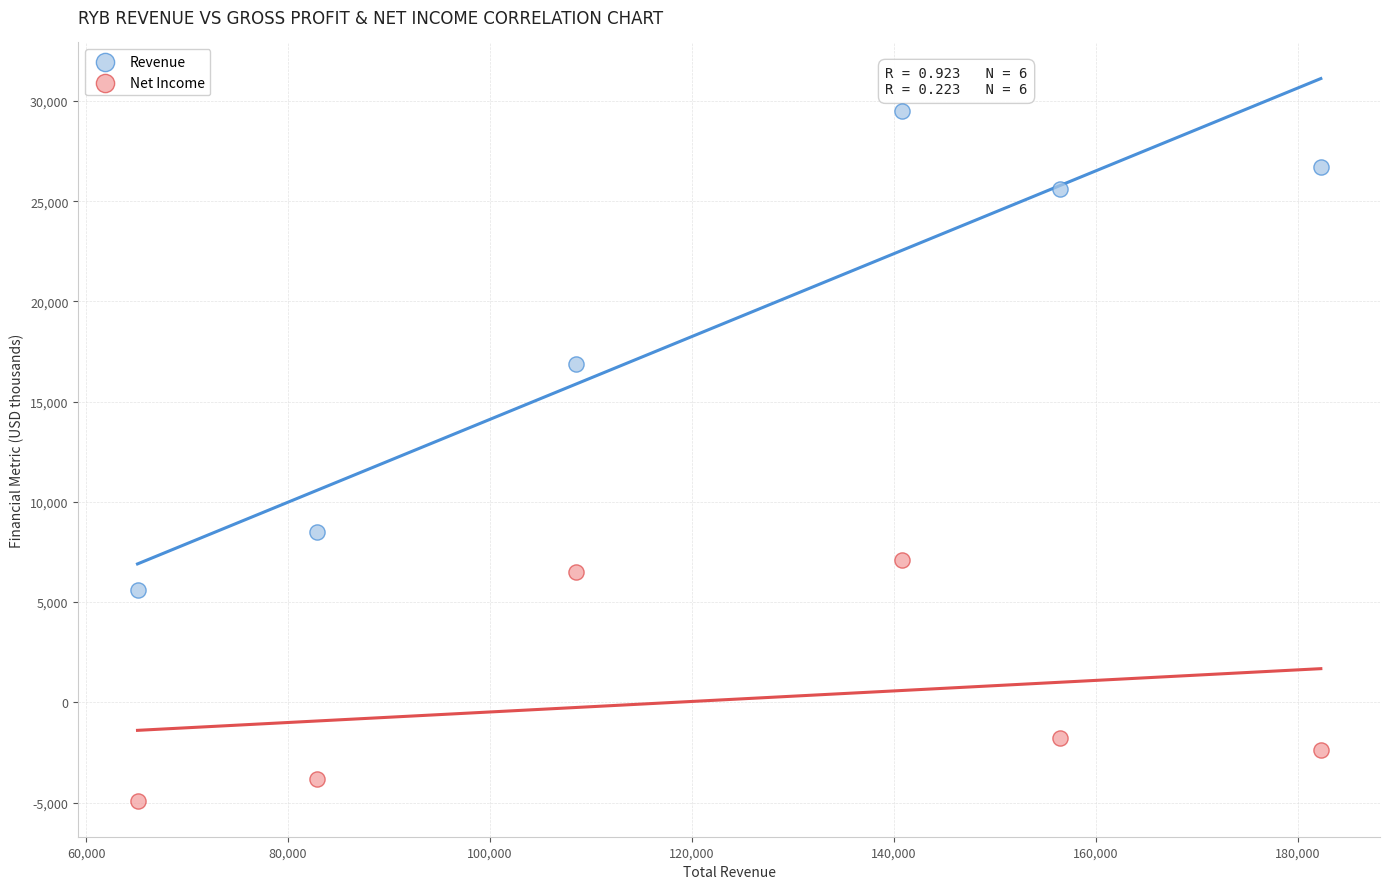

What are all the series names shown in the legend?

Revenue, Net Income